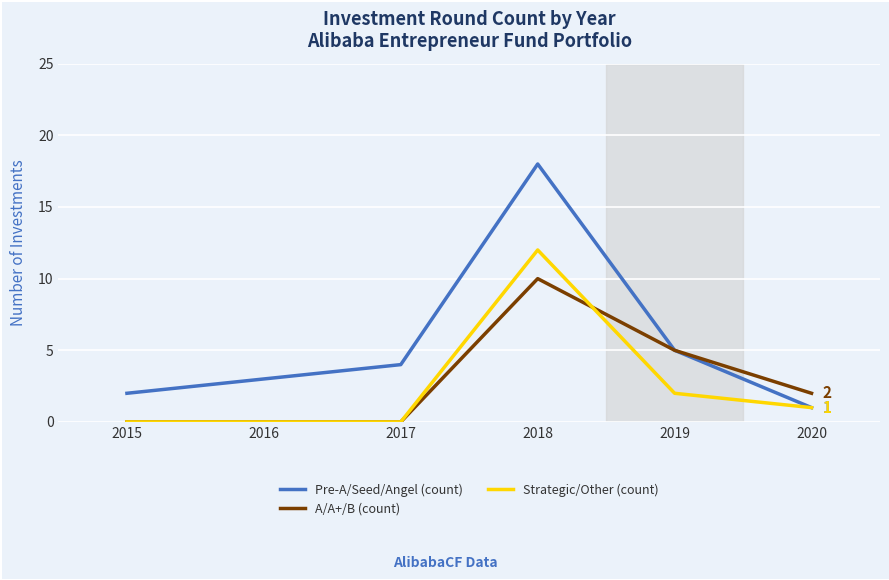

At which category is the sum across all series the highest?

2018